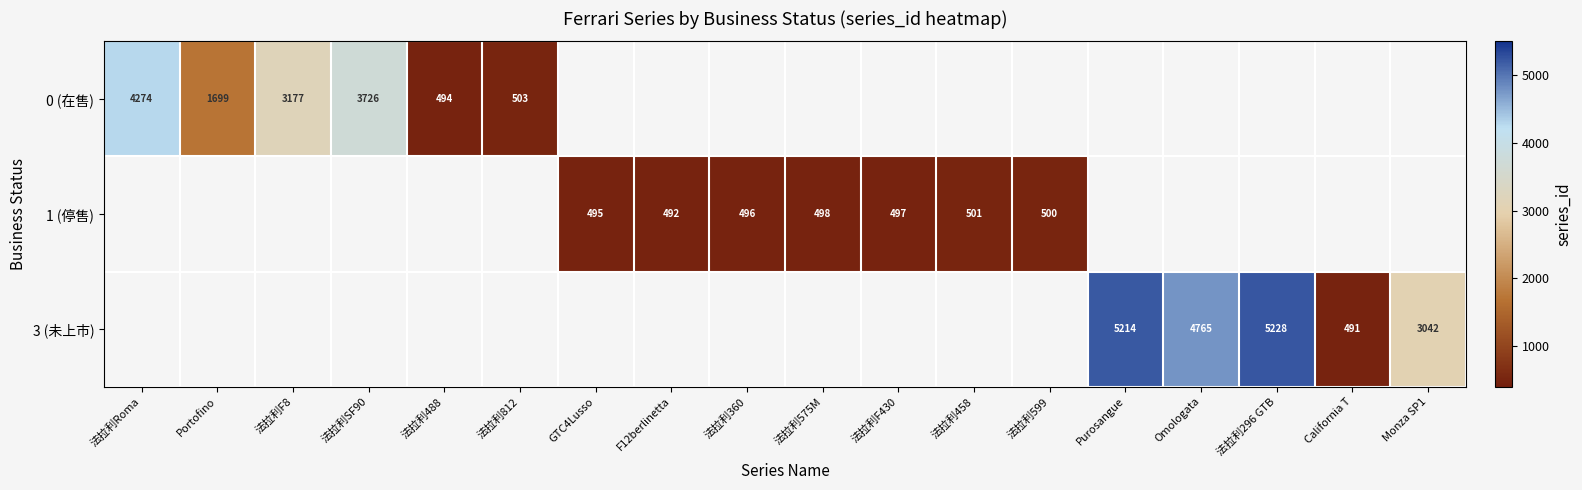

Is the value of 3 (未上市) at 法拉利296 GTB greater than the value of 1 (停售) at 法拉利599?

Yes